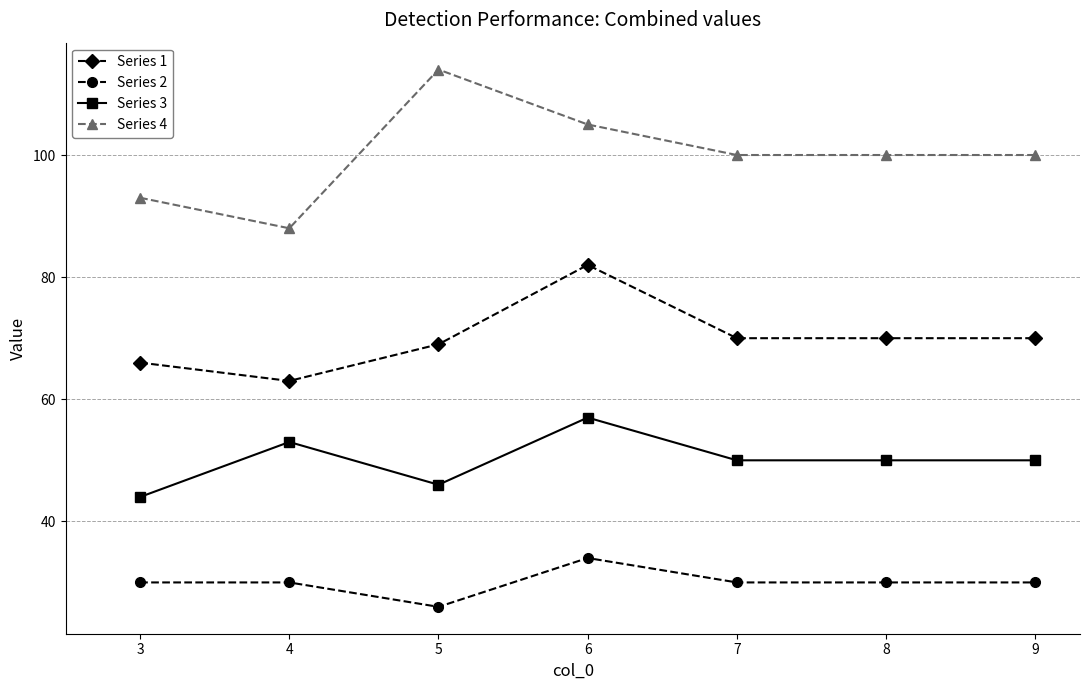

What is the sum of all Series 3 values?

350